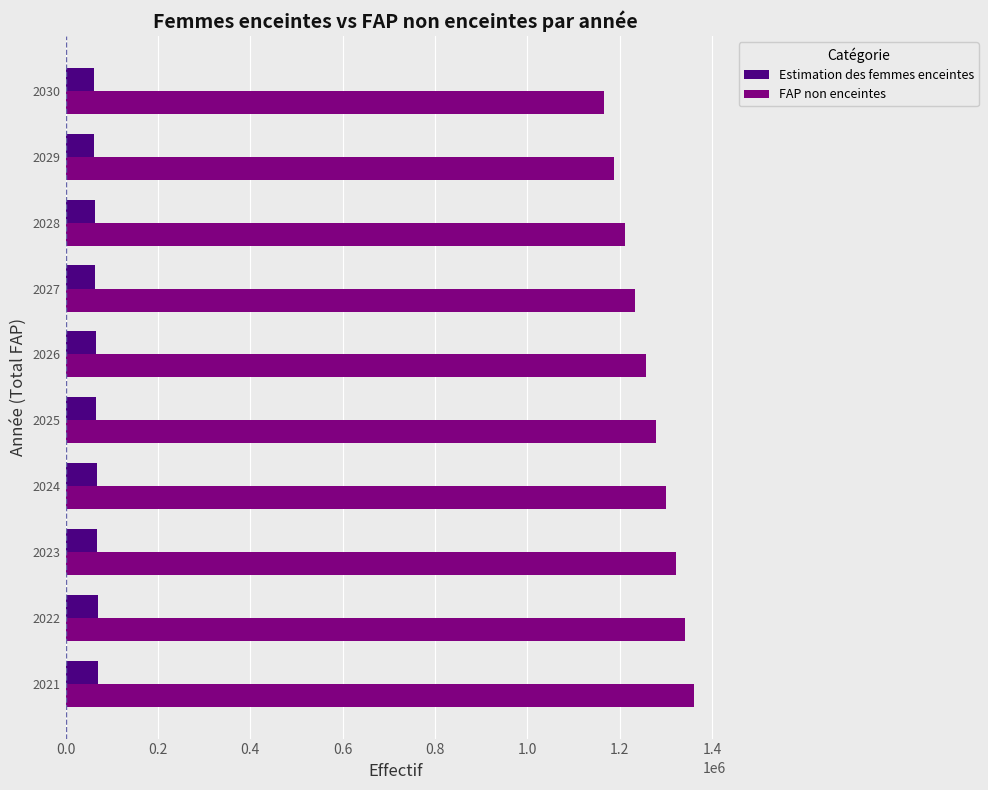

List the series in order of their overall mean, lowest first.

Estimation des femmes enceintes, FAP non enceintes